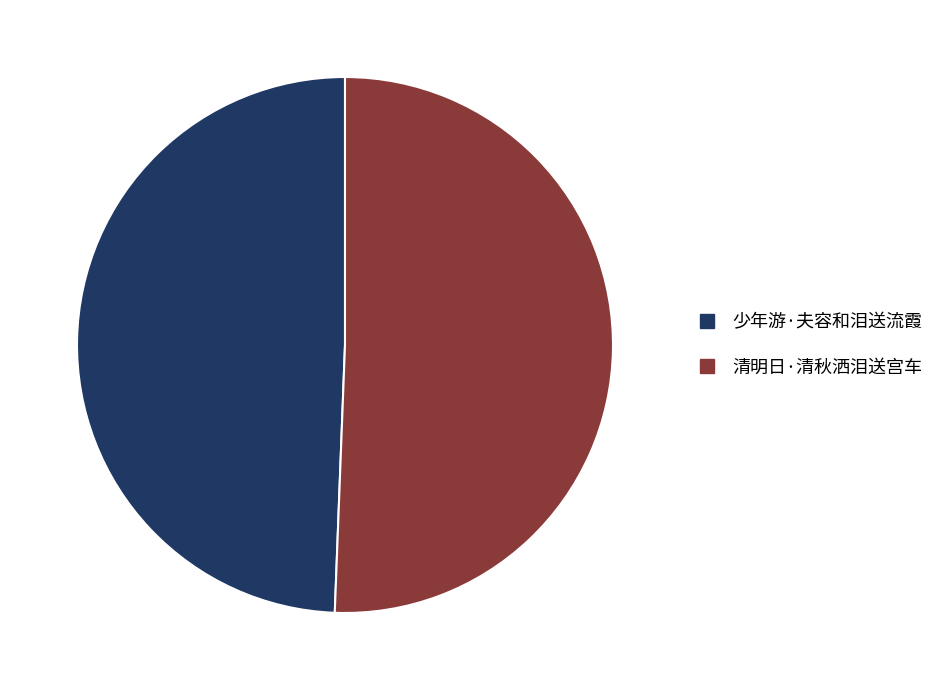

The 清明日·清秋洒泪送宫车 slice represents 62% of the pie. True or false?

False